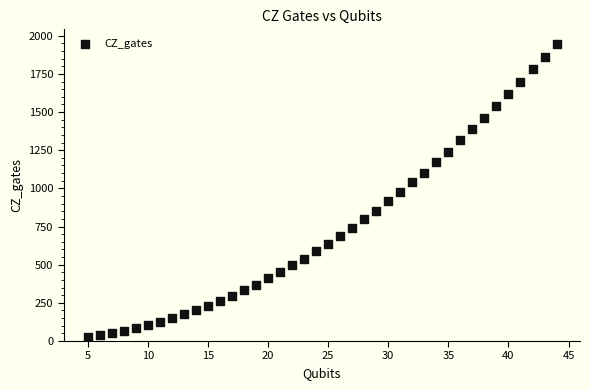

What is the range of Y values (max minus min)?

1920